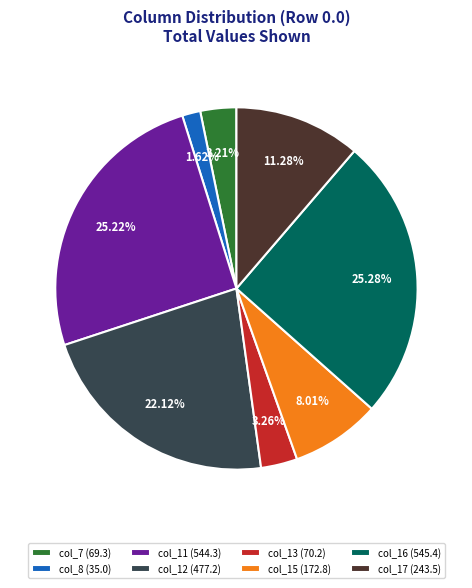

How much of the chart is everything except col_16?

74.7%